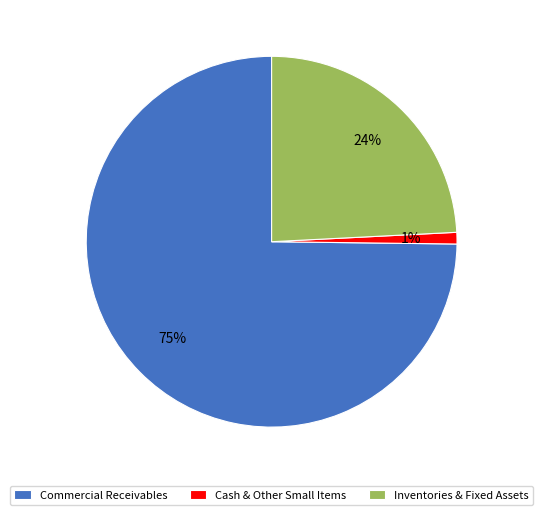

To the nearest percent, what is the average slice percentage?

33%